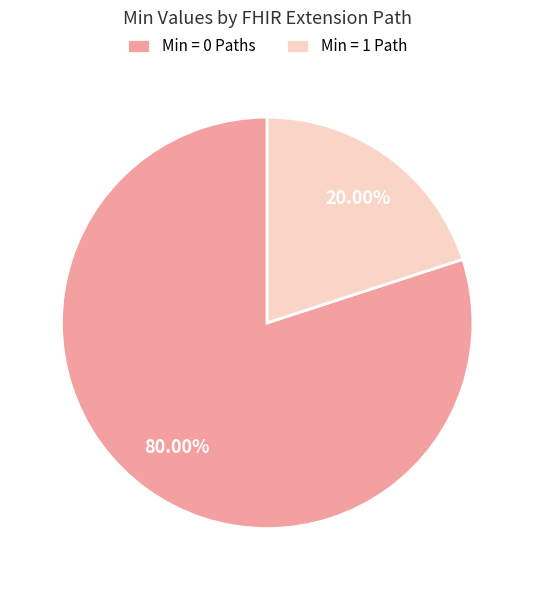

What is the smallest slice in the pie chart?

Min = 1 Path